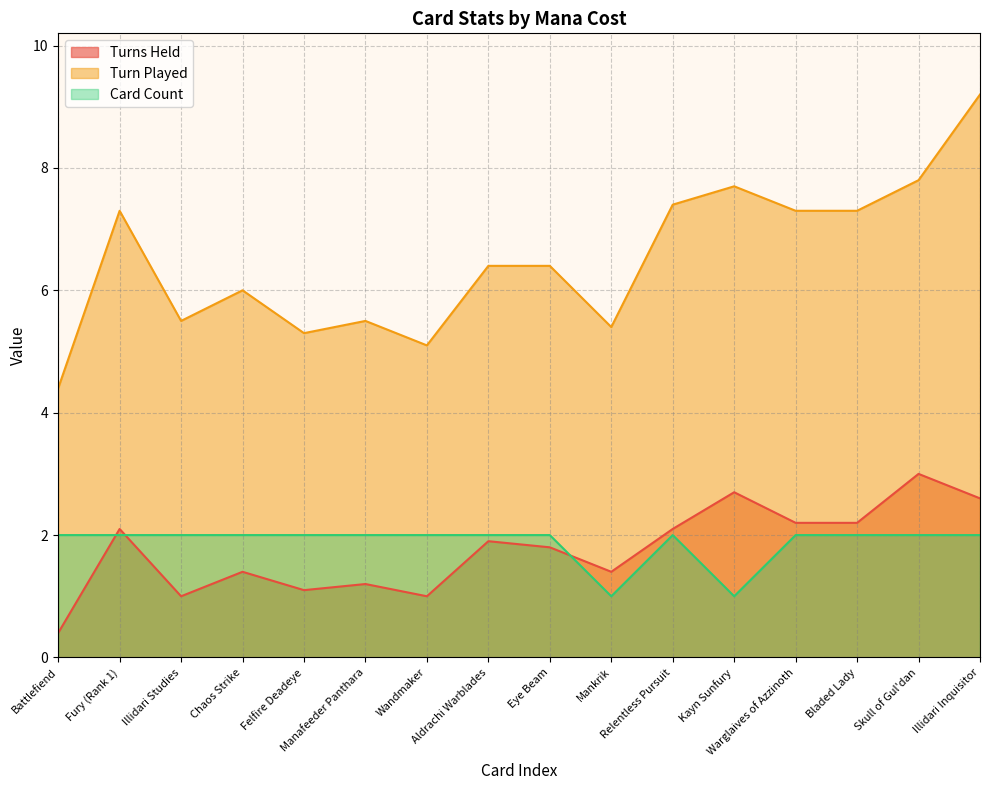

What is the total value across all series at Felfire Deadeye?

8.4